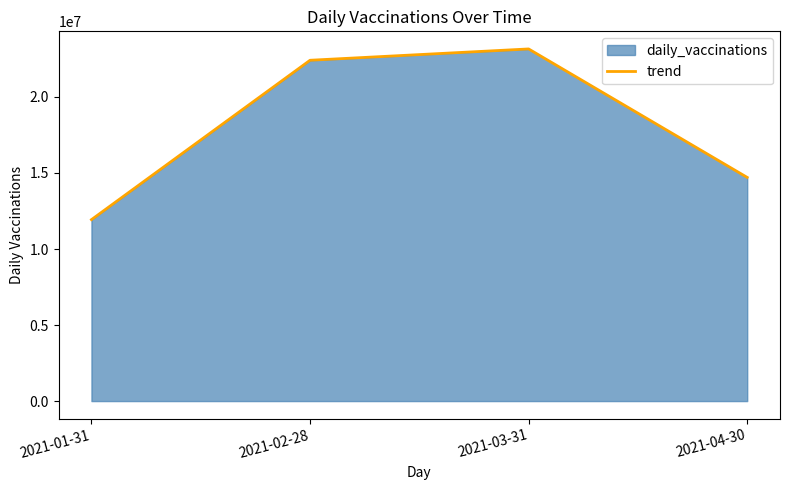

What is the smallest value displayed?

11931240